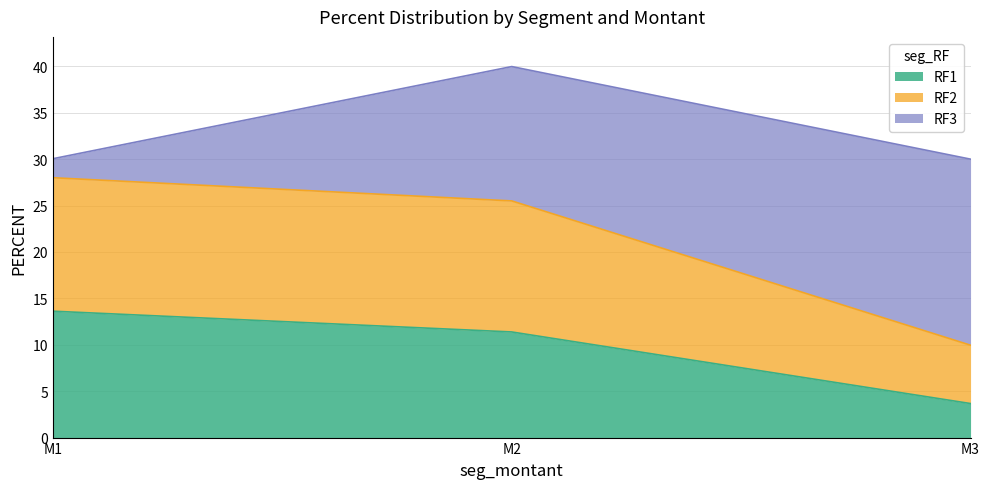

Is the value of RF2 at M2 greater than the value of RF1 at M3?

Yes